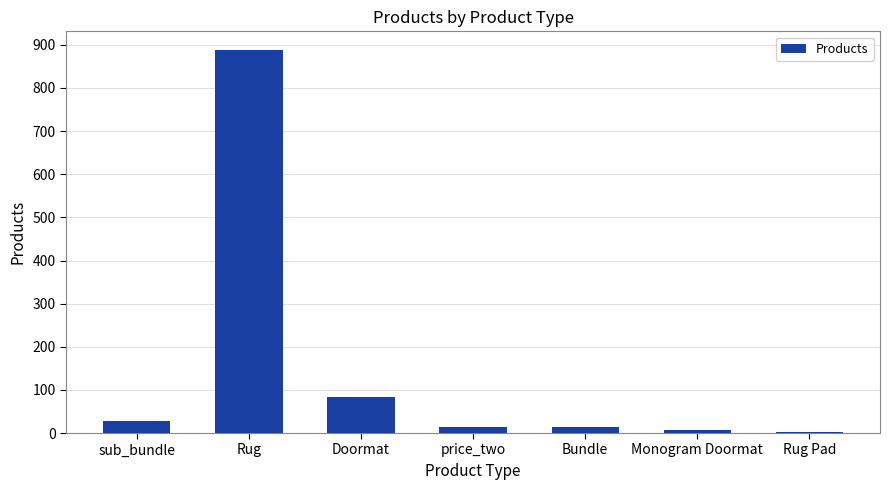

Is it true that the value at price_two is 14?

True